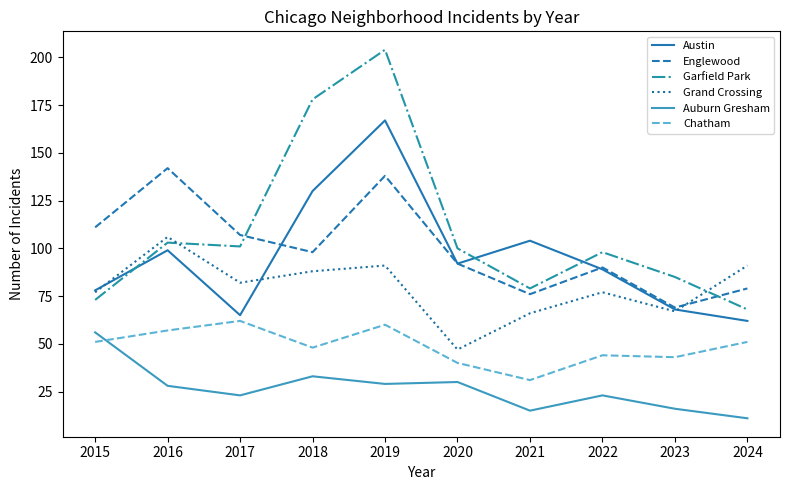

Which series has the widest spread of values?

Garfield Park